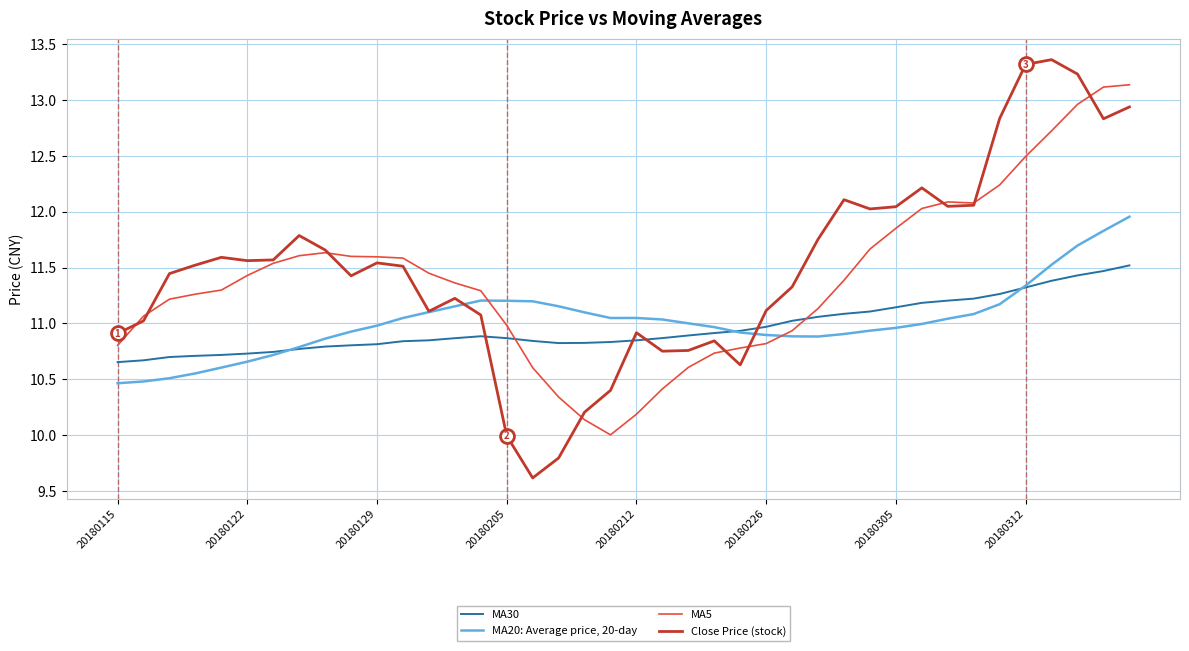

What is the lowest value of the MA5 series?

10.0